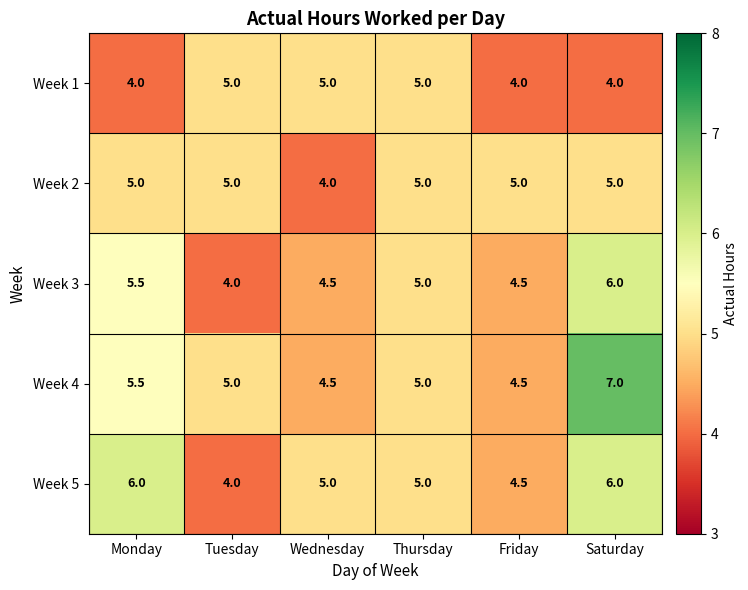

At how many categories does at least one series exceed 4?

6